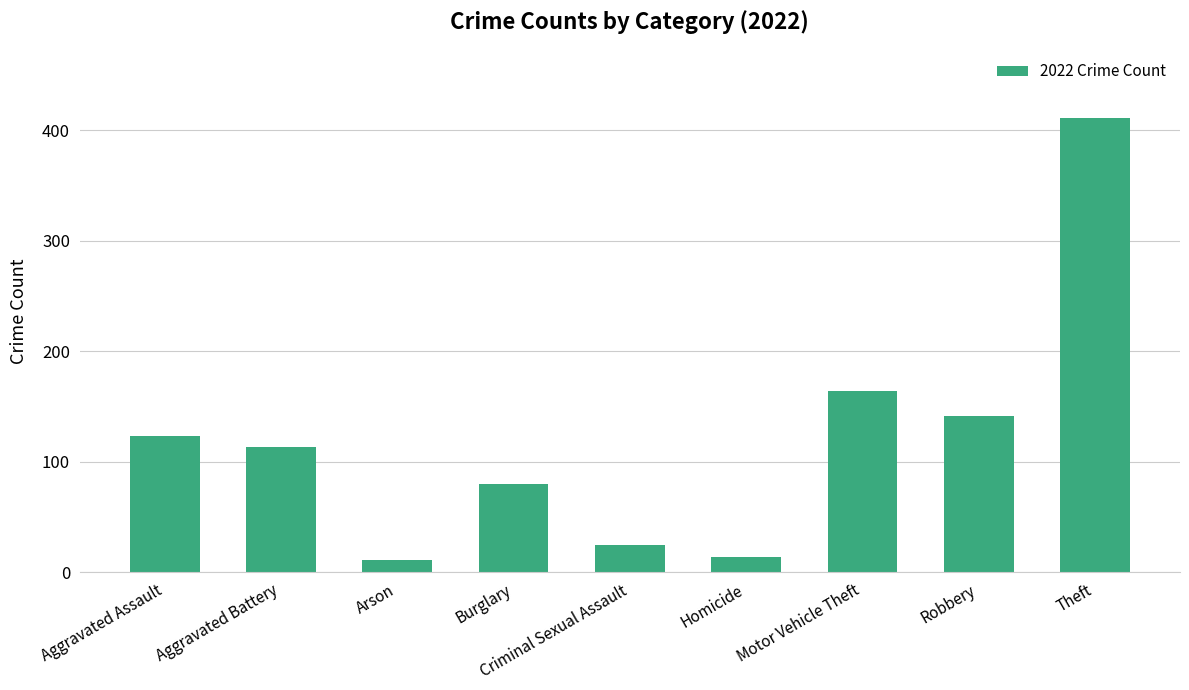

What is the value of the 5th bar from the left?

25